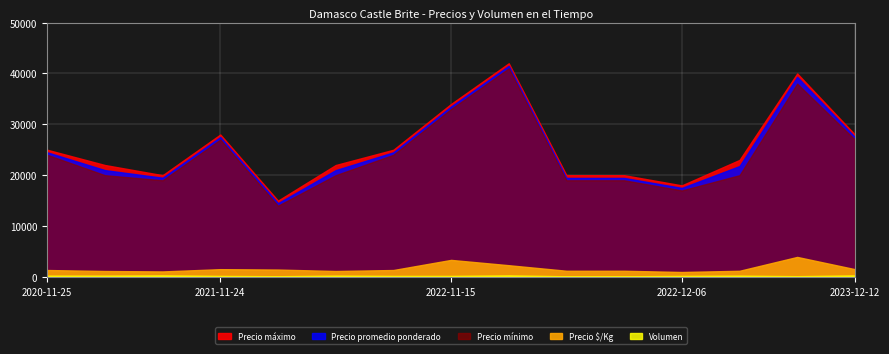

Reading left to right, transcribe all the data shown in this chart.

Precio promedio ponderado: 2020-11-25=24500	2020-12-04=21000	2020-12-09=19500	2021-11-24=27500	2021-12-03=14500	2021-12-14=21000	2021-12-15=24500	2022-11-15=33500	2022-11-16=41500	2022-11-29=19462	2022-11-30=19462	2022-12-06=17500	2022-12-22=21800	2023-11-17=39333	2023-12-12=27500
Precio maximo: 2020-11-25=25000	2020-12-04=22000	2020-12-09=20000	2021-11-24=28000	2021-12-03=15000	2021-12-14=22000	2021-12-15=25000	2022-11-15=34000	2022-11-16=42000	2022-11-29=20000	2022-11-30=20000	2022-12-06=18000	2022-12-22=23000	2023-11-17=40000	2023-12-12=28000
Precio minimo: 2020-11-25=24000	2020-12-04=20000	2020-12-09=19000	2021-11-24=27000	2021-12-03=14000	2021-12-14=20000	2021-12-15=24000	2022-11-15=33000	2022-11-16=41000	2022-11-29=19000	2022-11-30=19000	2022-12-06=17000	2022-12-22=20000	2023-11-17=38000	2023-12-12=27000
Precio $/Kg: 2020-11-25=1361	2020-12-04=1167	2020-12-09=1083	2021-11-24=1528	2021-12-03=1450	2021-12-14=1167	2021-12-15=1361	2022-11-15=3350	2022-11-16=2306	2022-11-29=1216	2022-11-30=1216	2022-12-06=972	2022-12-22=1211	2023-11-17=3933	2023-12-12=1528
Volumen: 2020-11-25=250	2020-12-04=250	2020-12-09=300	2021-11-24=200	2021-12-03=140	2021-12-14=250	2021-12-15=200	2022-11-15=200	2022-11-16=300	2022-11-29=130	2022-11-30=130	2022-12-06=200	2022-12-22=250	2023-11-17=150	2023-12-12=300